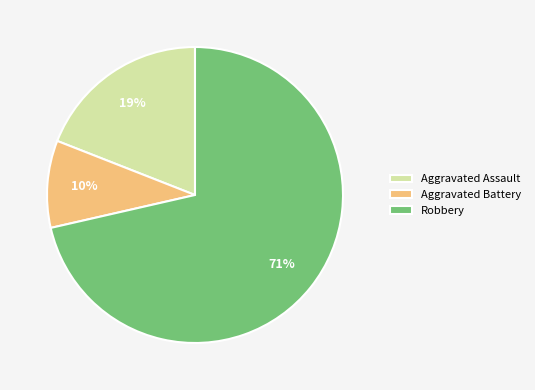

What is the smallest slice in the pie chart?

Aggravated Battery